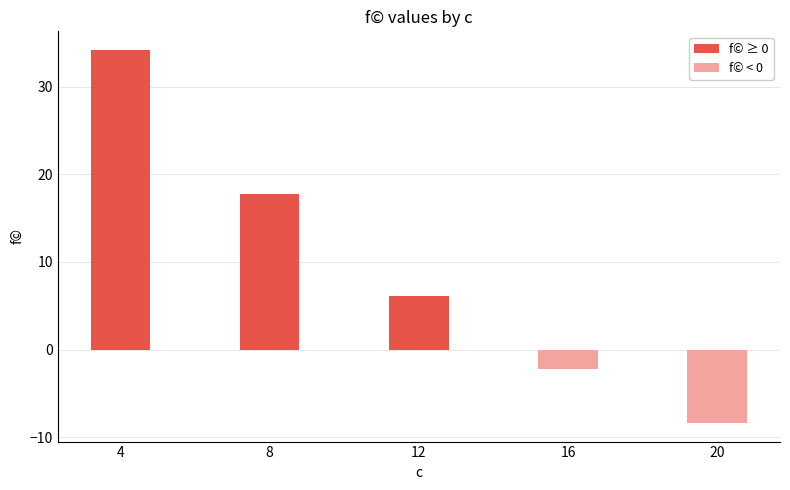

What is the average value?

9.5